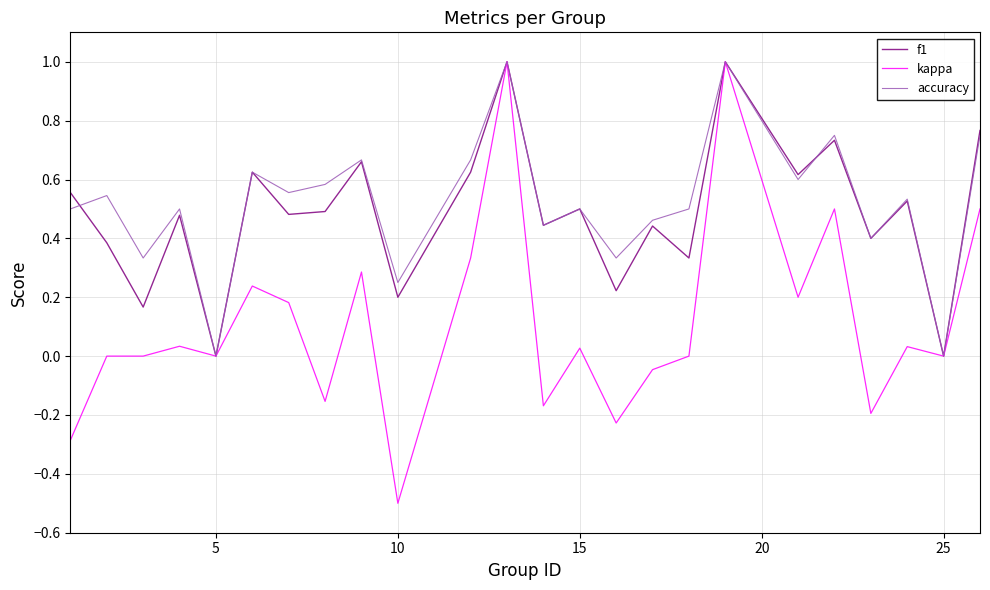

What is the minimum value shown in the chart?

-0.5